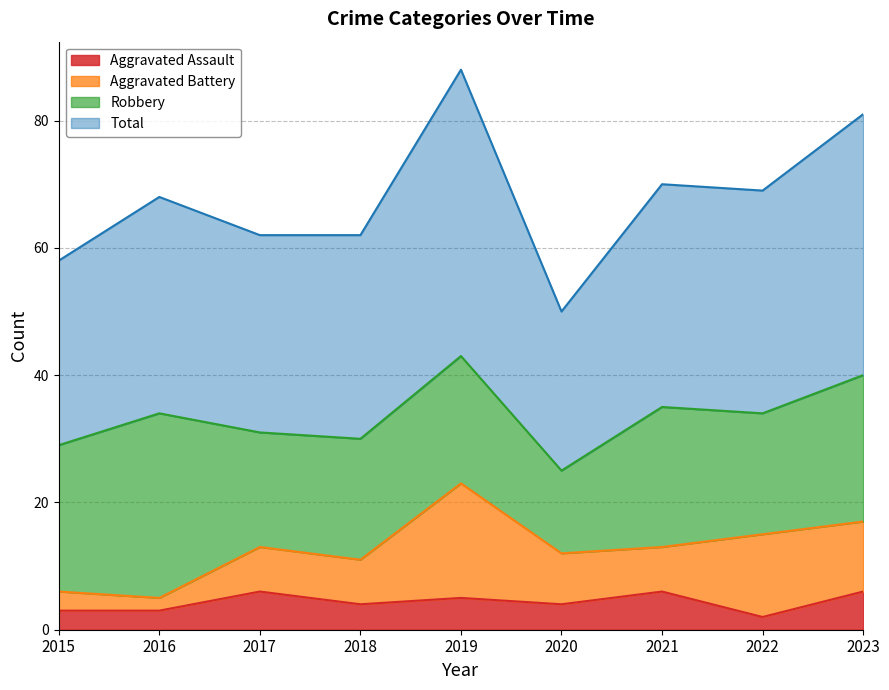

Which series changed the most between 2016 and 2019?

Total